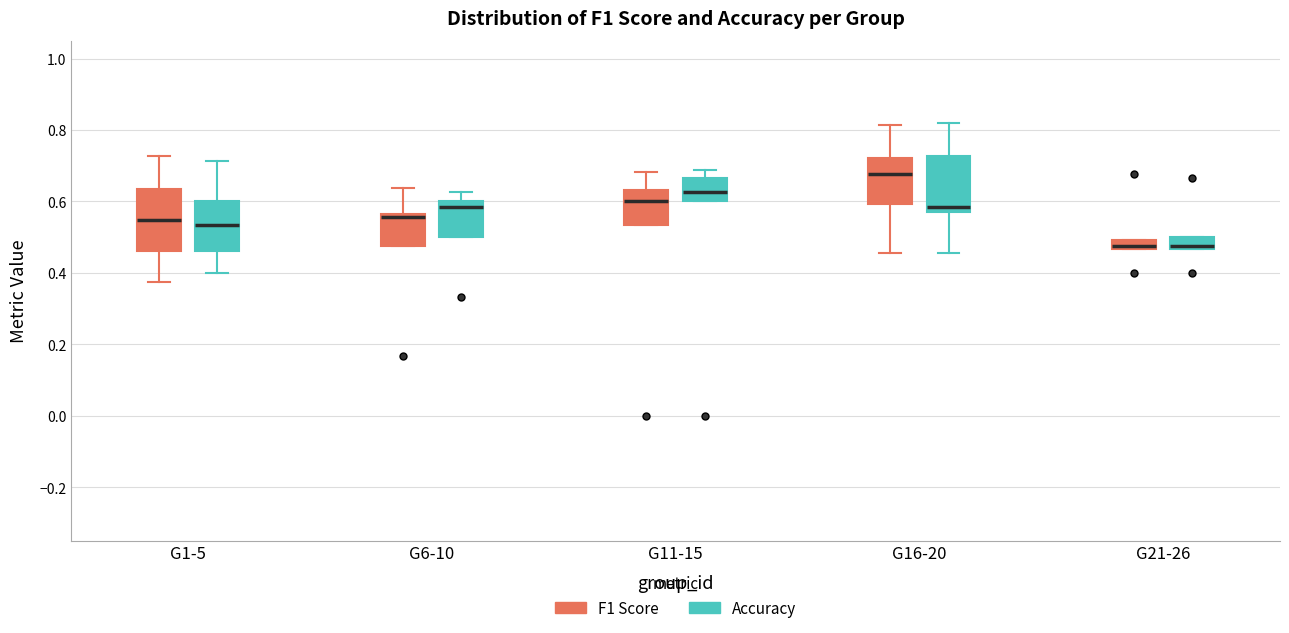

Which box's median line is the highest?

G16-20 (F1 Score)